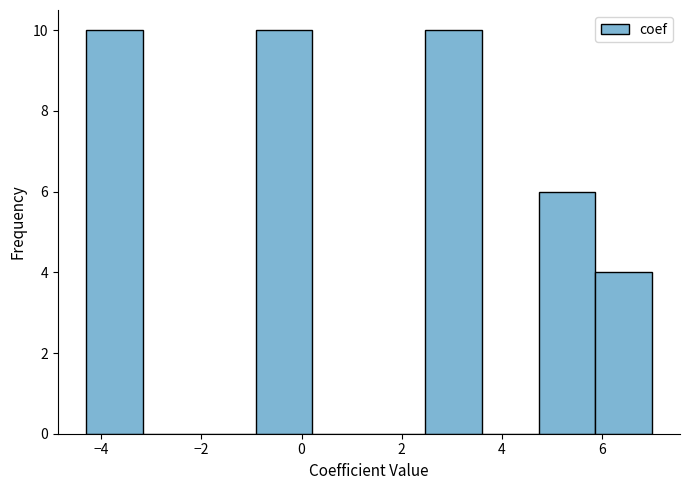

Reading left to right, list every bar in this chart as the range it spans on the x-axis followed by its height. Neither the bar edges nor the heights are printed on the chart, so give them approximately, as read against the axes.

-4.4 to -3.2: 10
-3.2 to -2.0: 0
-2.0 to -1.0: 0
-1.0 to 0.2: 10
0.2 to 1.4: 0
1.4 to 2.4: 0
2.4 to 3.6: 10
3.6 to 4.8: 0
4.8 to 5.8: 6
5.8 to 7.0: 4